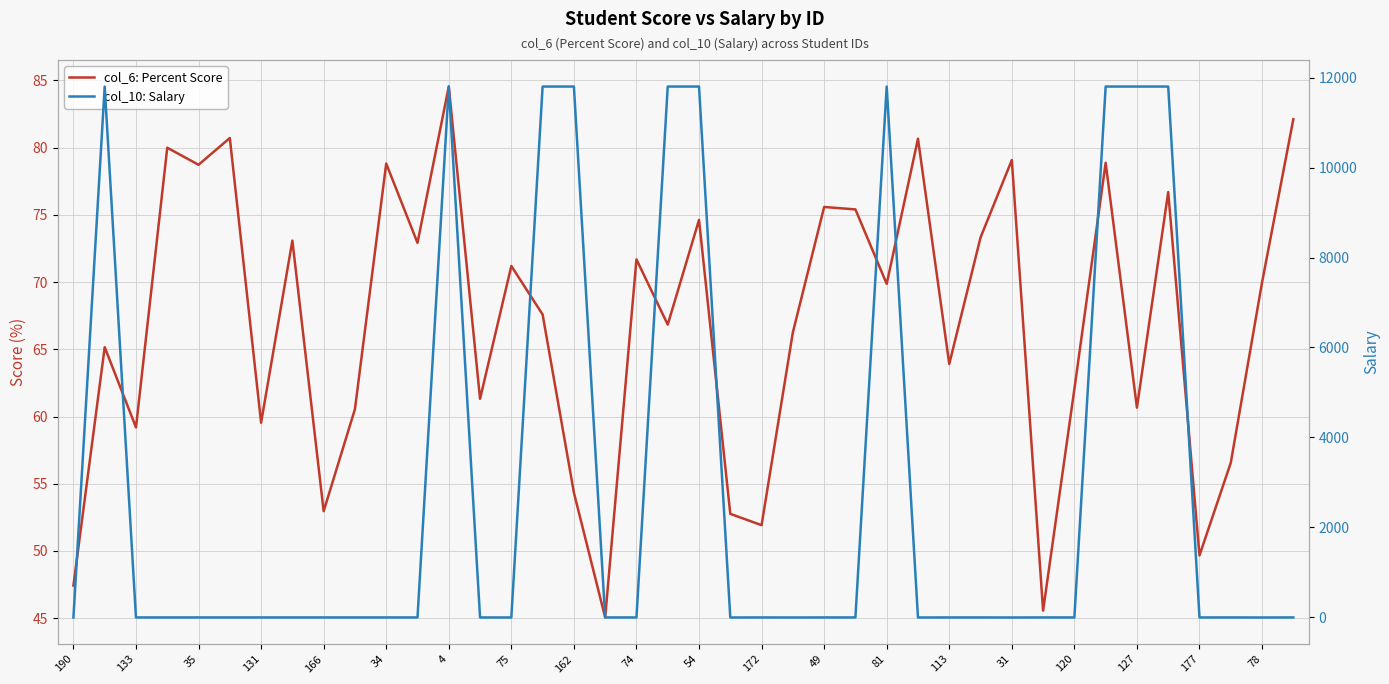

Rank the series by their average value, from highest to lowest.

col_10: Salary, col_6: Percent Score